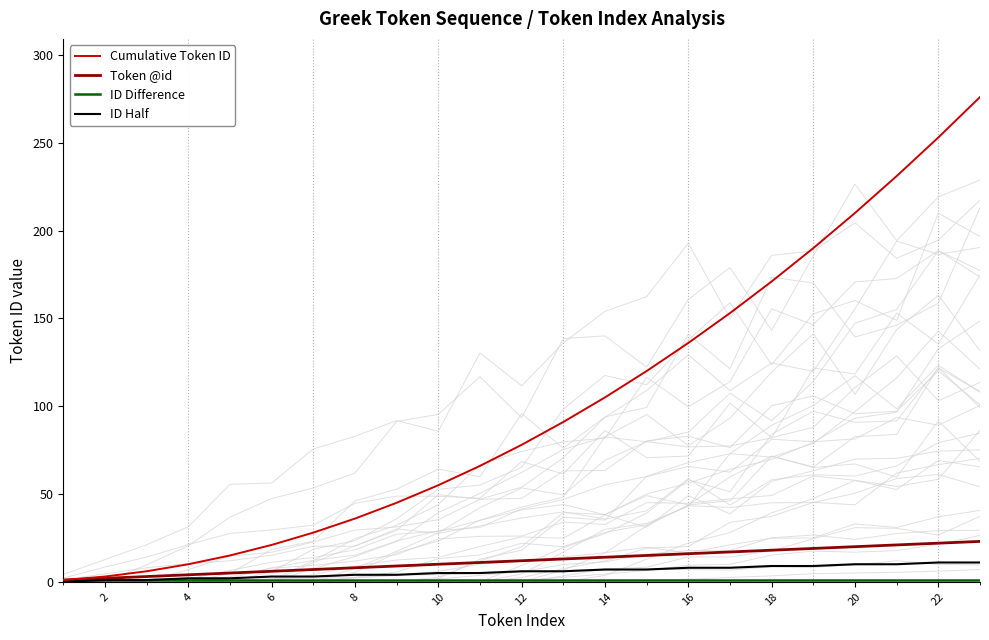

What is the total value across all series at 2?

7